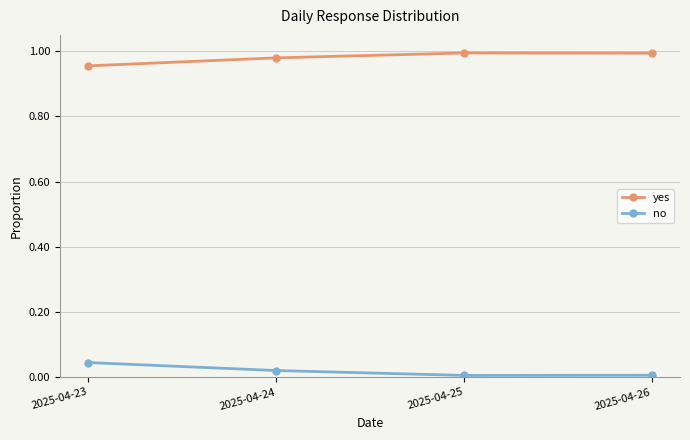

How many lines are shown in the chart?

2